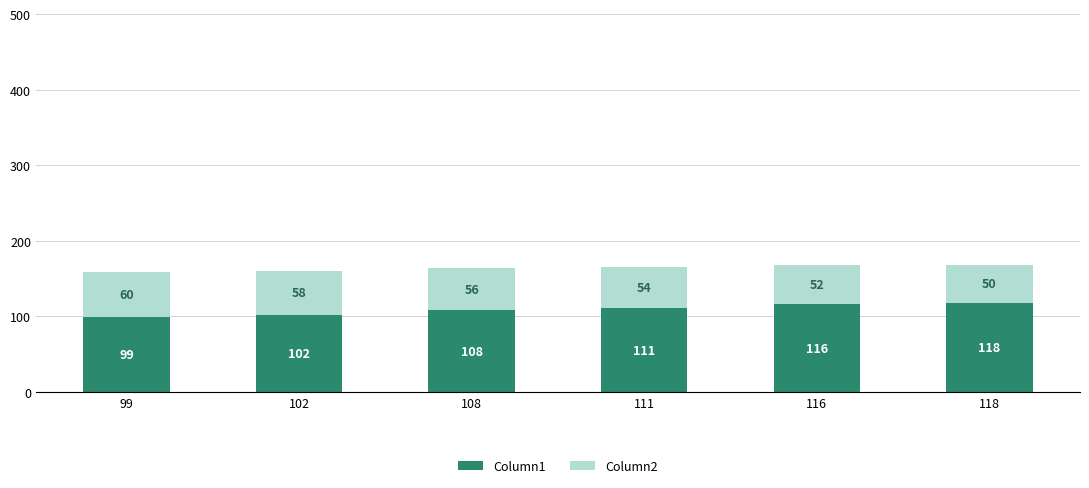

What is the total value across all series at 108?

164